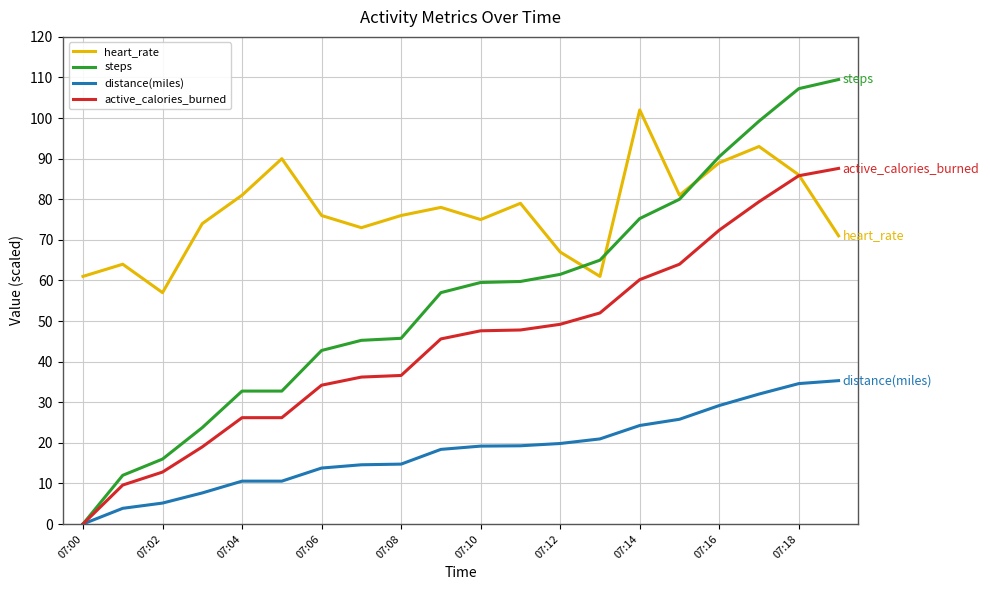

Rank the series by their average value, from lowest to highest.

distance(miles), active_calories_burned, steps, heart_rate